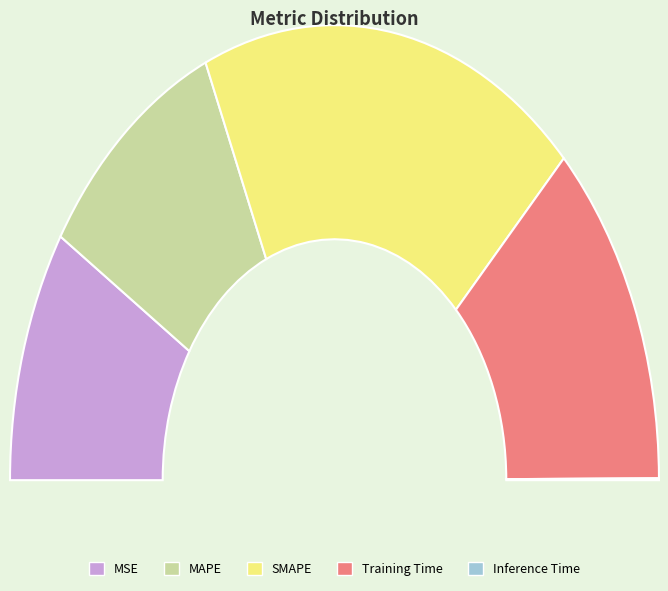

To the nearest percent, what is the difference between the largest and smallest slice percentages?

38%